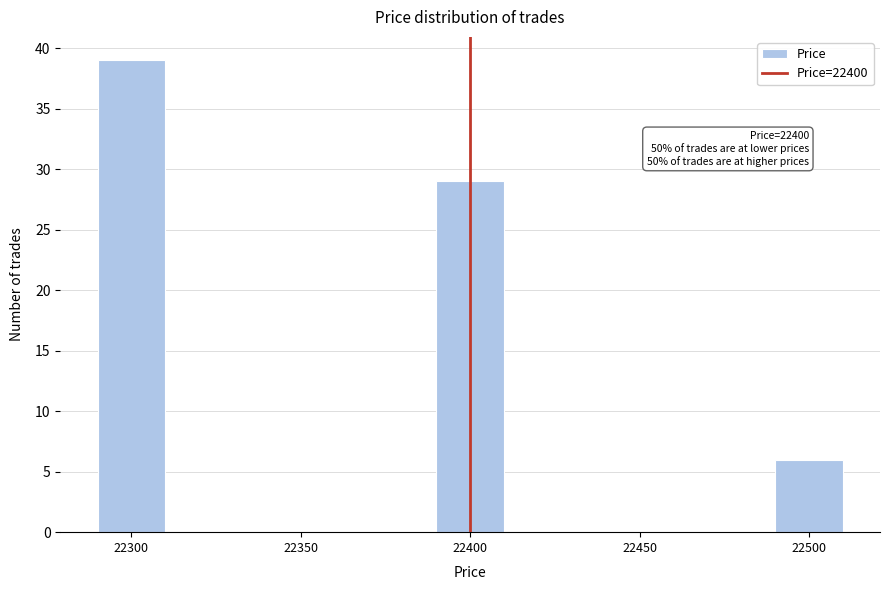

Which range on the x-axis has the tallest bar?

22290 to 22310